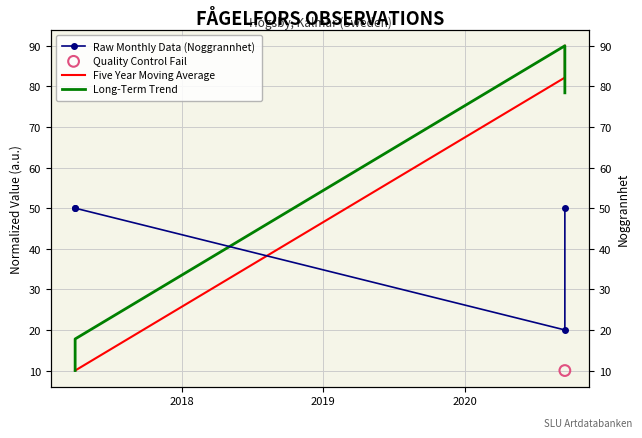

At which category is the sum across all series the highest?

2020